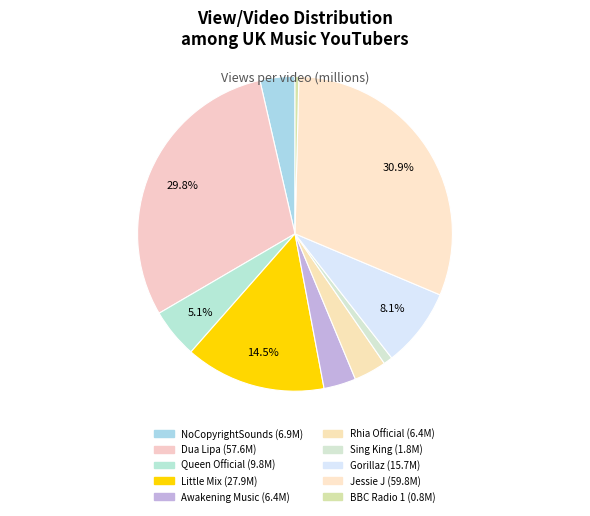

To the nearest percent, what percentage of the pie is Rhia Official?

3%